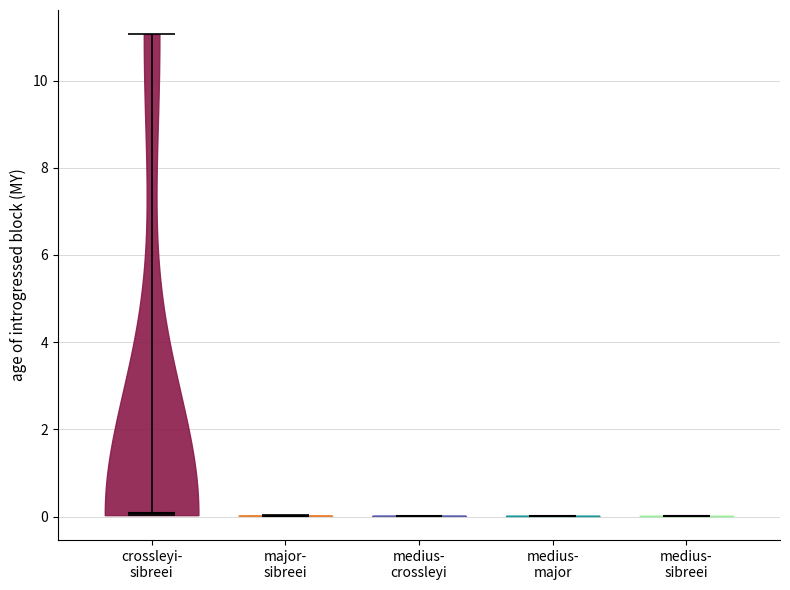

Reading left to right, read every violin against the y-axis: where its median line is, and the lowest and highest points it reaches. The values are not printed on the chart, so give them approximately, as read against the axis.

crossleyi- sibreei: median line 0, lowest point 0, highest point 11
major- sibreei: median line 0, lowest point 0, highest point 0
medius- crossleyi: median line 0, lowest point 0, highest point 0
medius- major: median line 0, lowest point 0, highest point 0
medius- sibreei: median line 0, lowest point 0, highest point 0